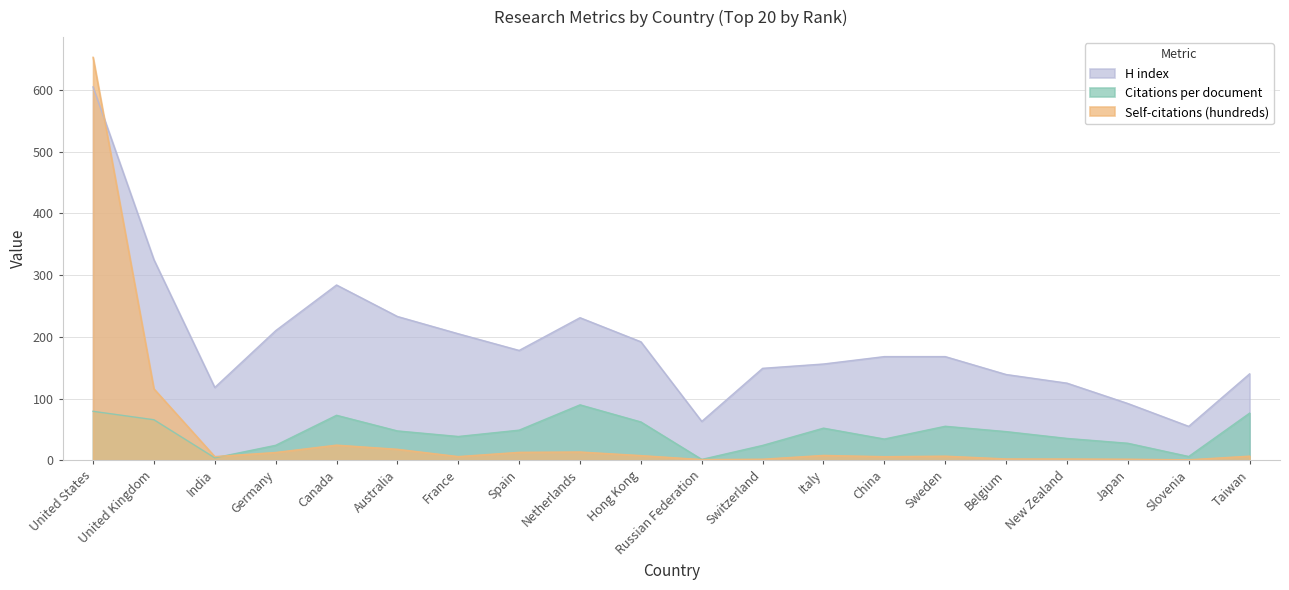

How many lines are shown in the chart?

3